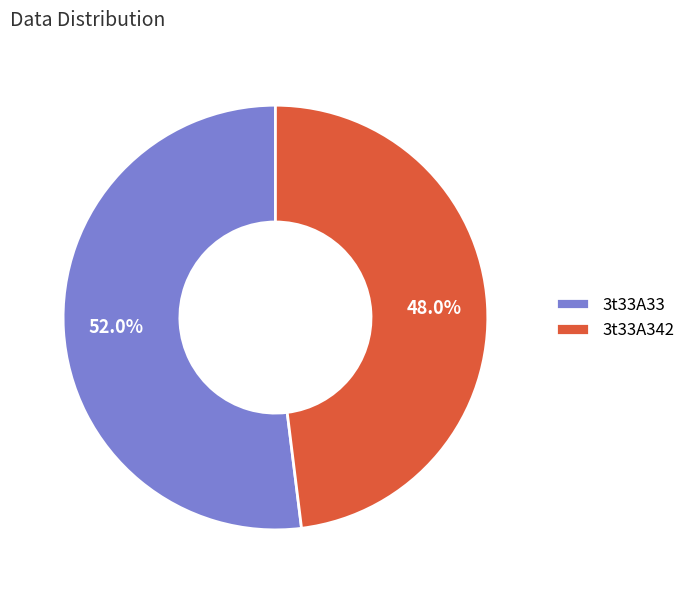

Count the number of slices in the pie.

2